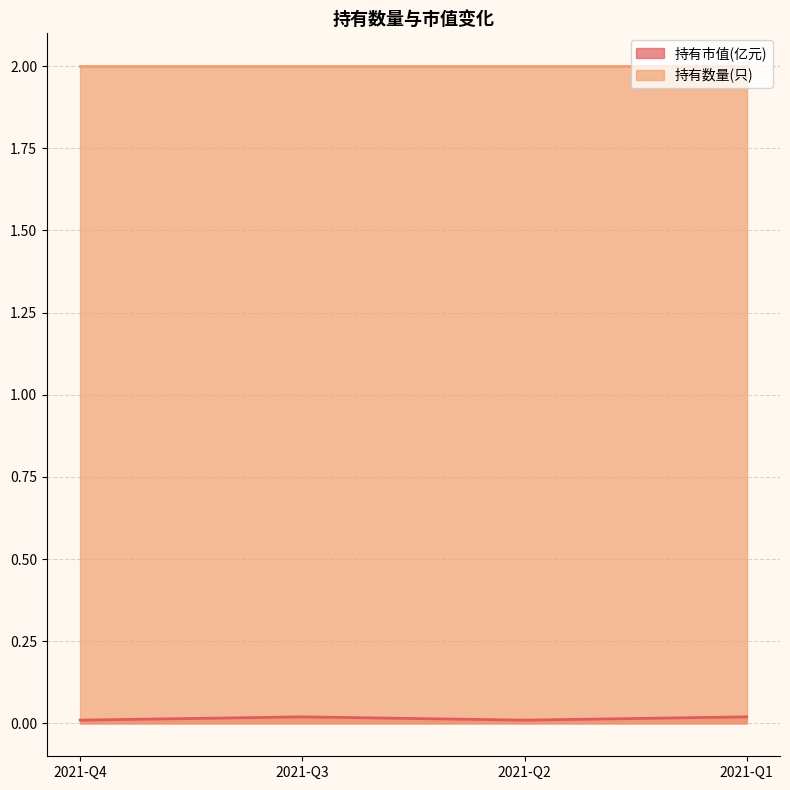

How many points are higher than both their immediate neighbors (excluding endpoints)?

1